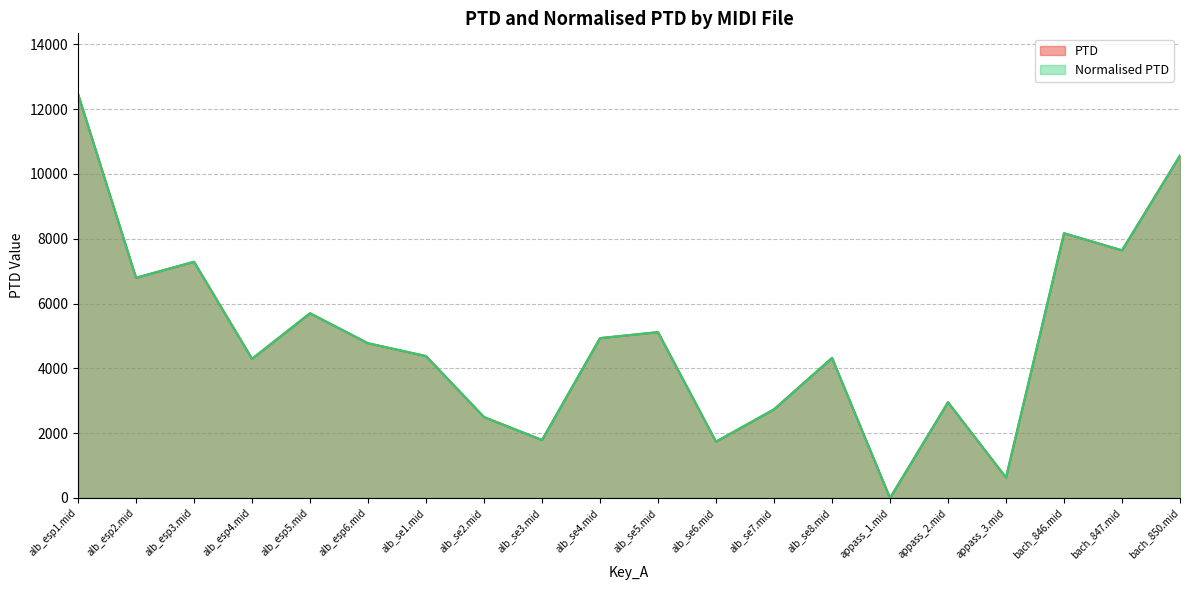

Which has a higher value, alb_se5.mid or alb_esp5.mid?

alb_esp5.mid